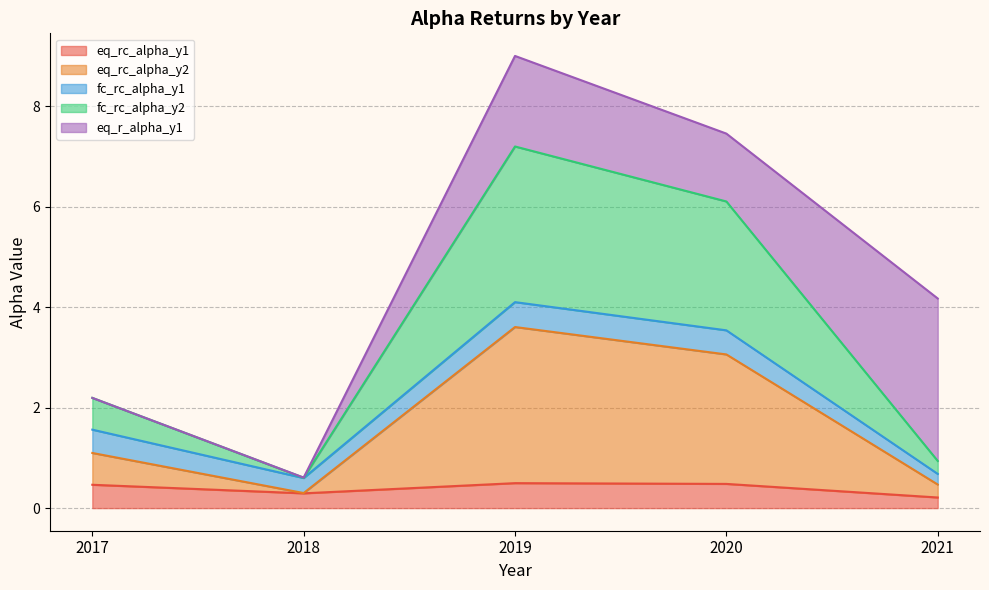

At which category does the chart reach its minimum across all series?

2021